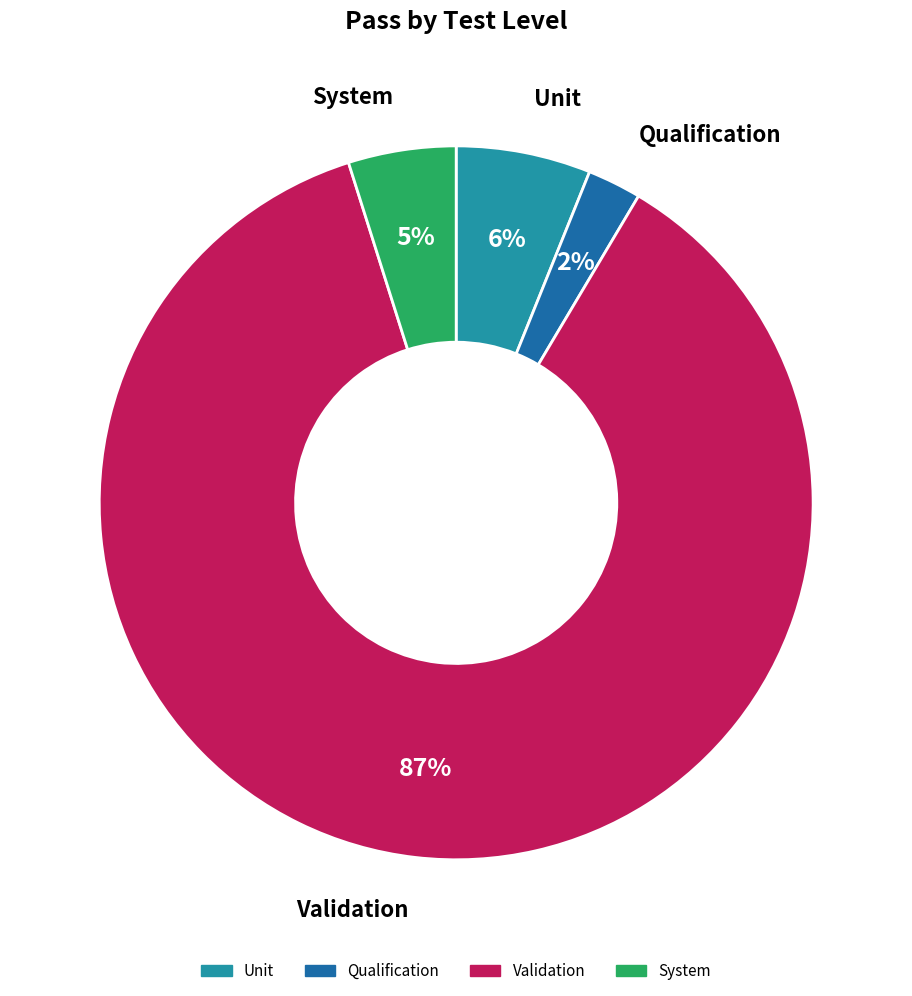

Rank the categories by value from lowest to highest.

Qualification, System, Unit, Validation